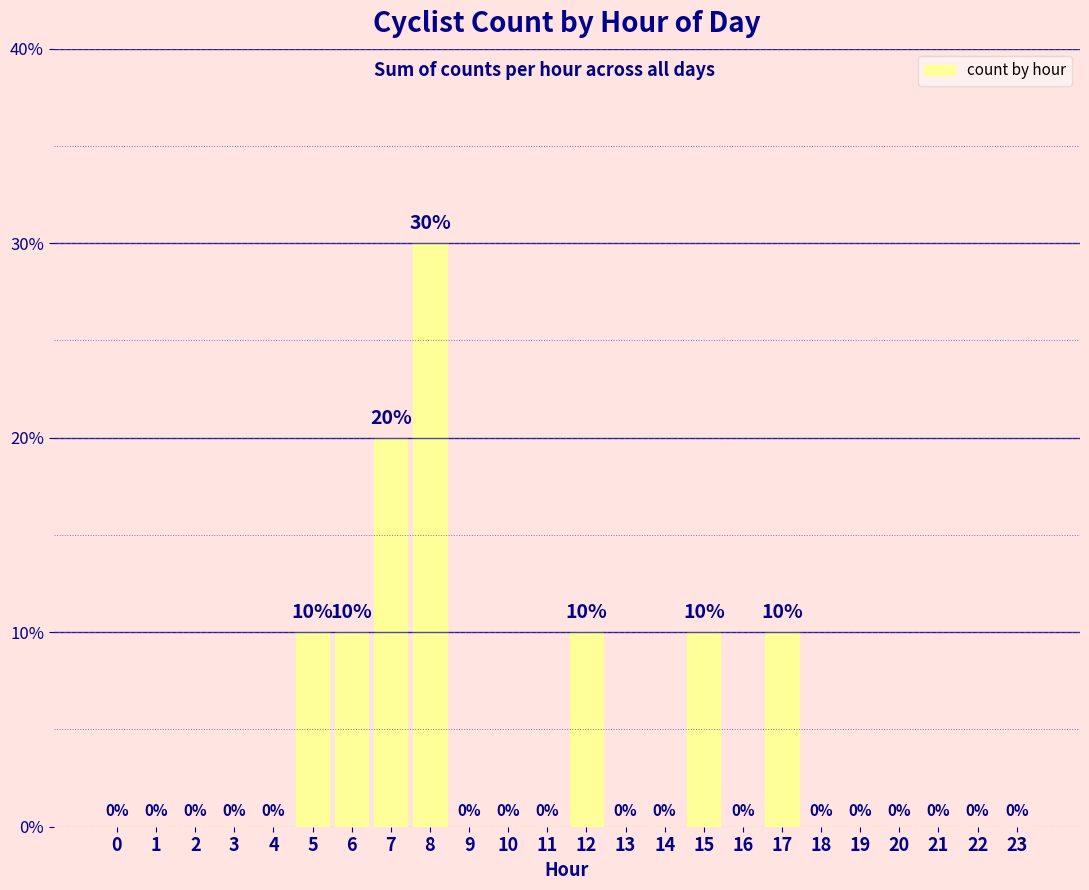

The value at 17 is 10. True or false?

True